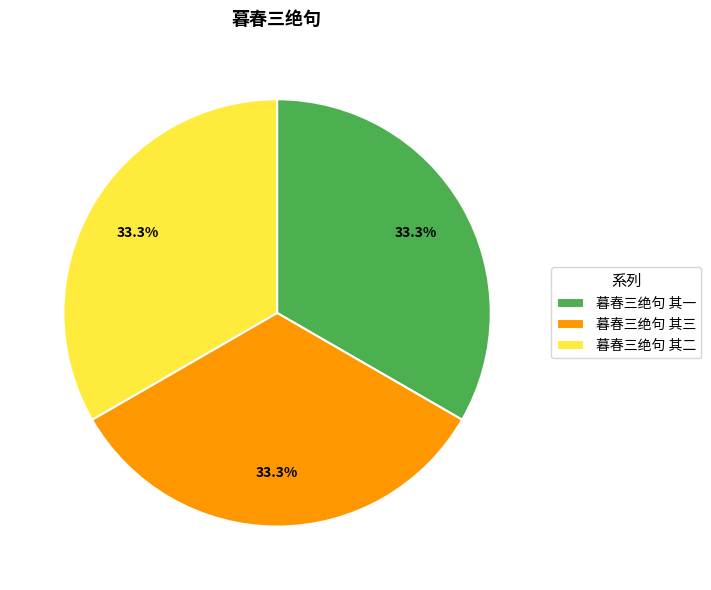

What is the ratio of the value at 暮春三绝句 其二 to the value at 暮春三绝句 其三?

1.0